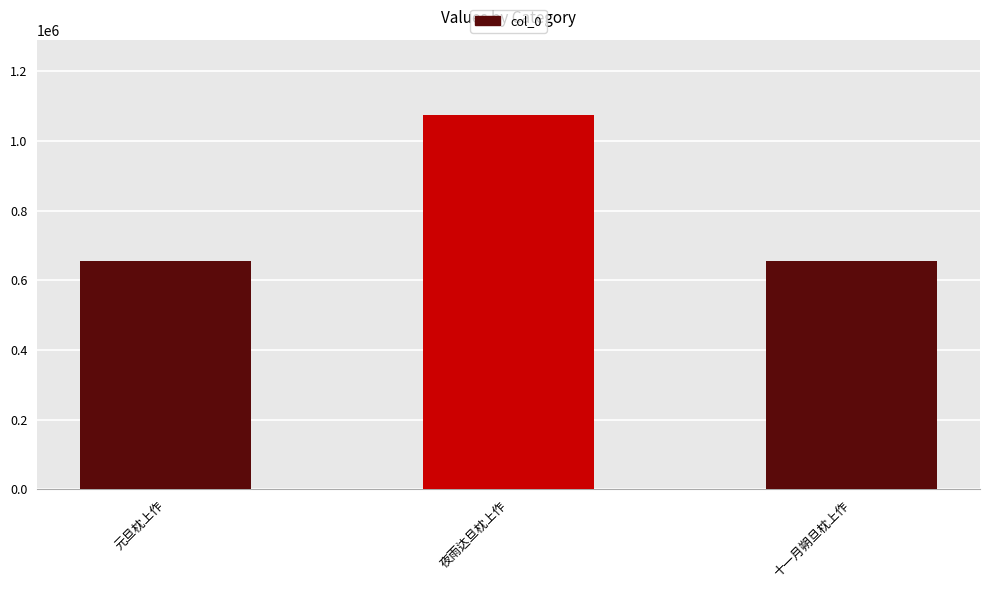

Which has a higher value, 夜雨达旦枕上作 or 十一月朔旦枕上作?

夜雨达旦枕上作